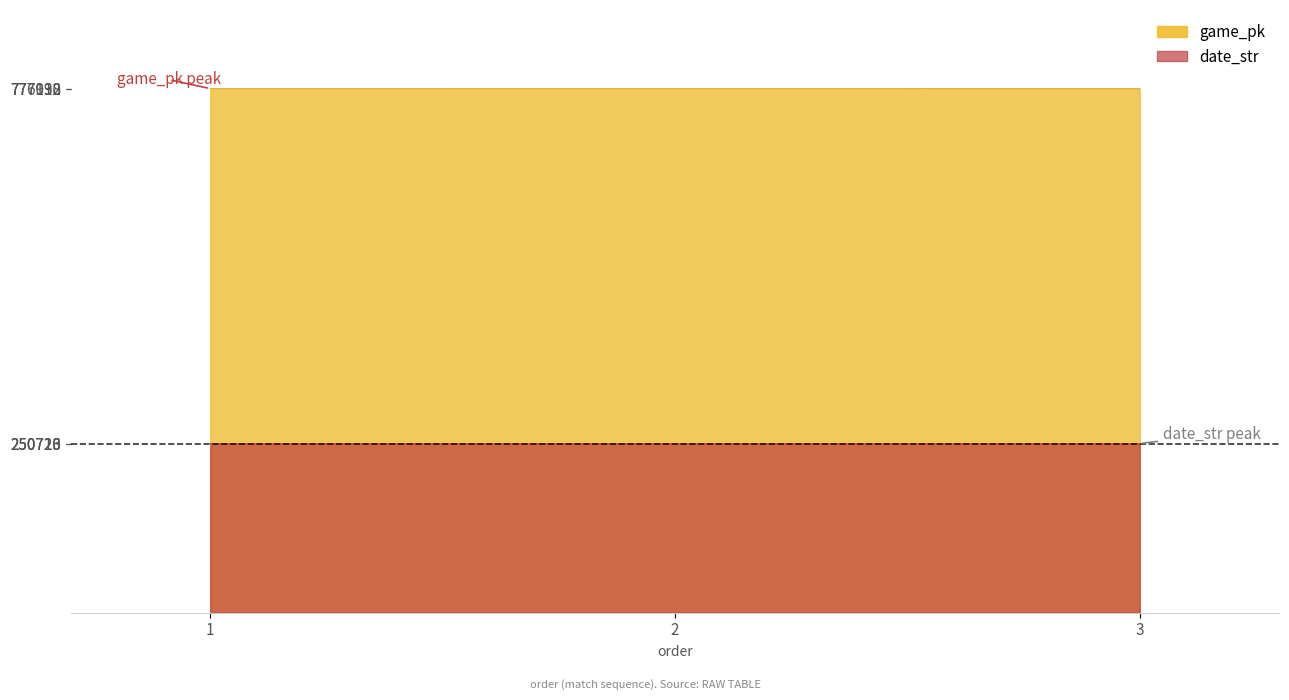

What is the spread (max minus min) of values at 3?

526417